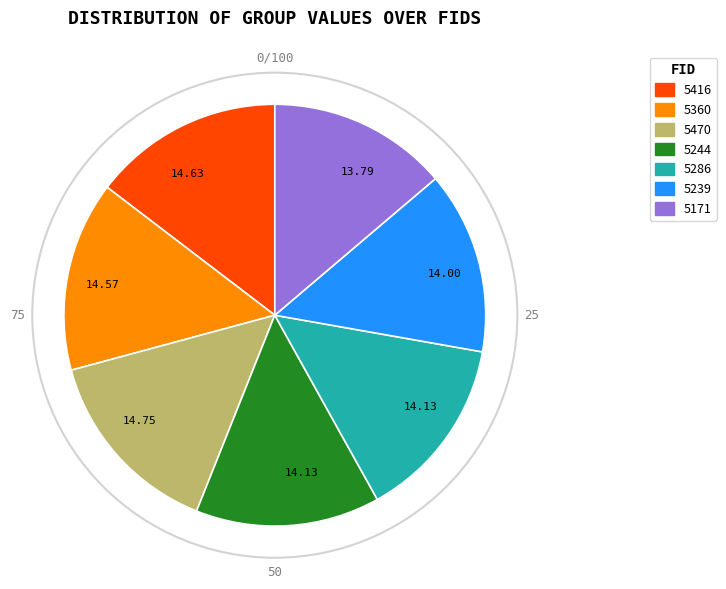

What is the ratio of the value at 5416 to the value at 5239?

1.0